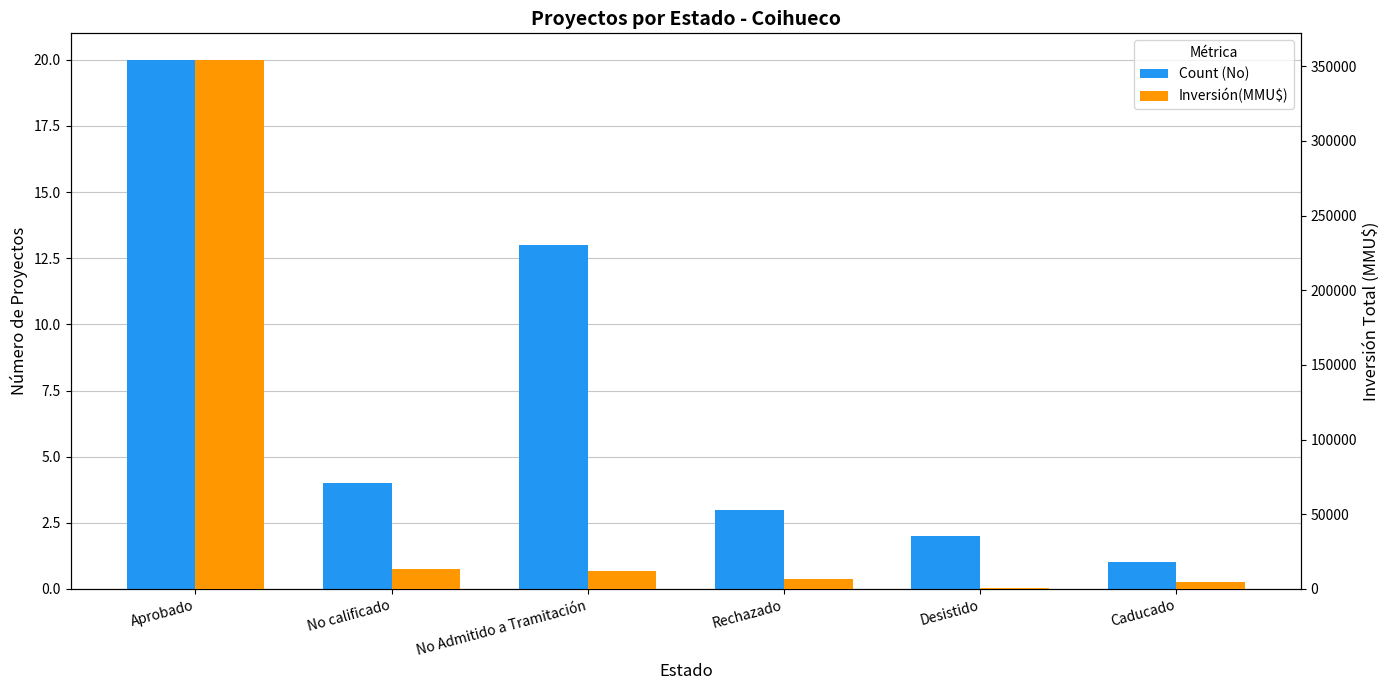

How many values in the Inversión(MMU$) series exceed 12146?

2